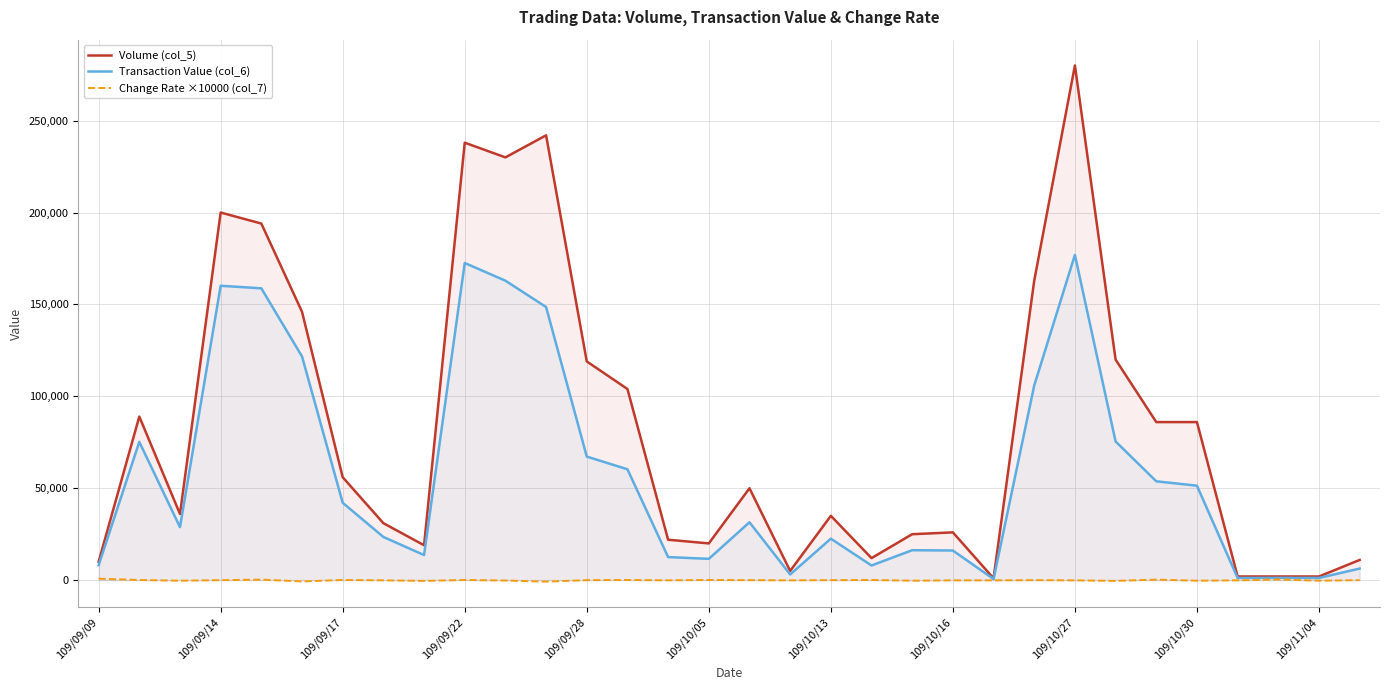

Where is Transaction Value (col_6) nearest to the value 88780?

25